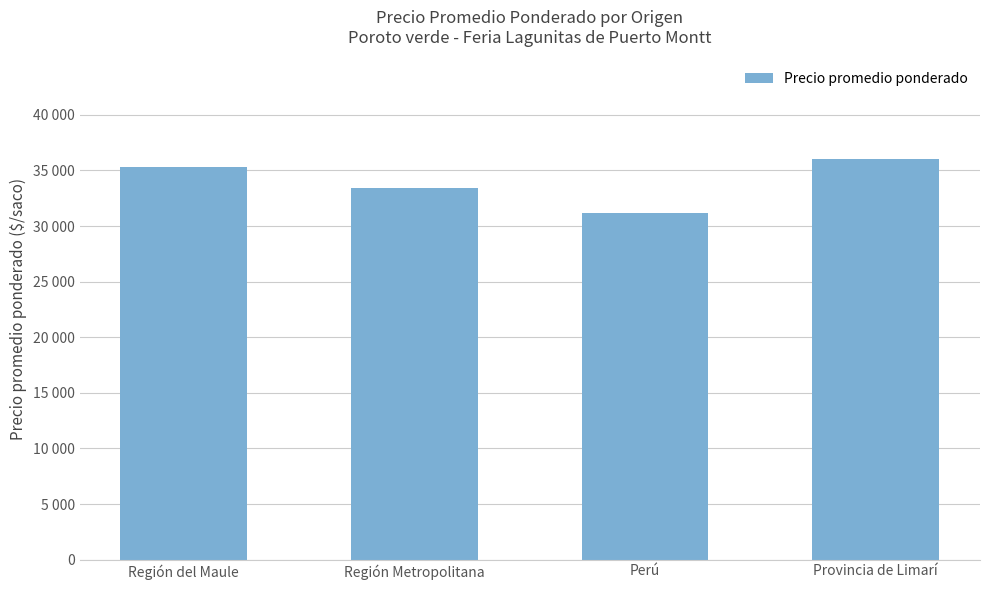

List the labels in order of value, largest first.

Provincia de Limarí, Región del Maule, Región Metropolitana, Perú